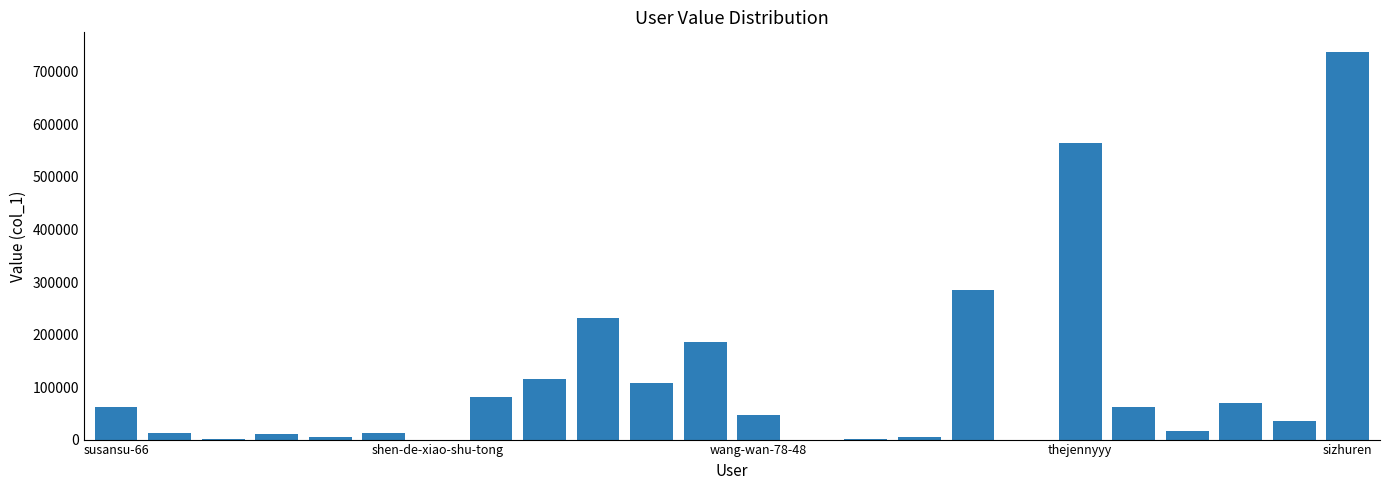

What is the greatest value displayed?

738494